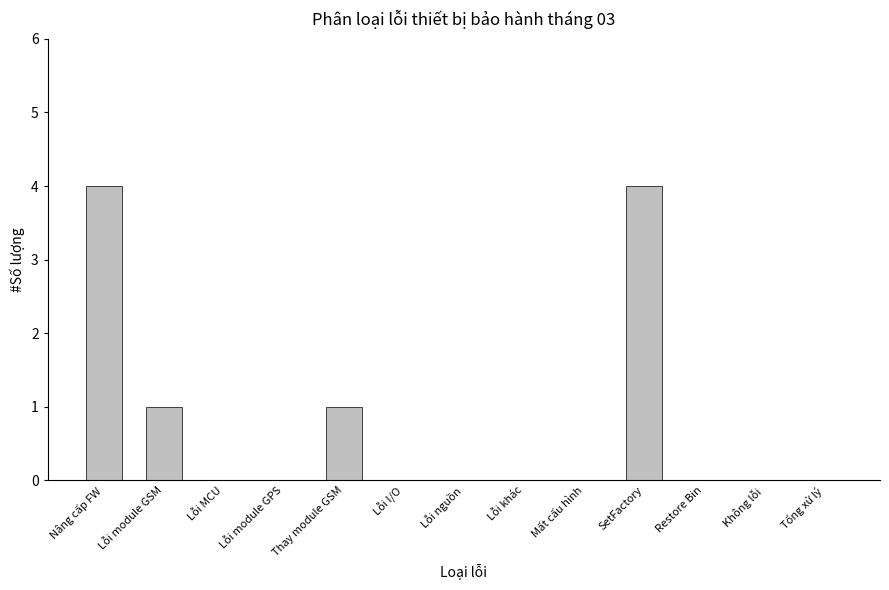

True or false: the data shows 1 at Thay module GSM.

True